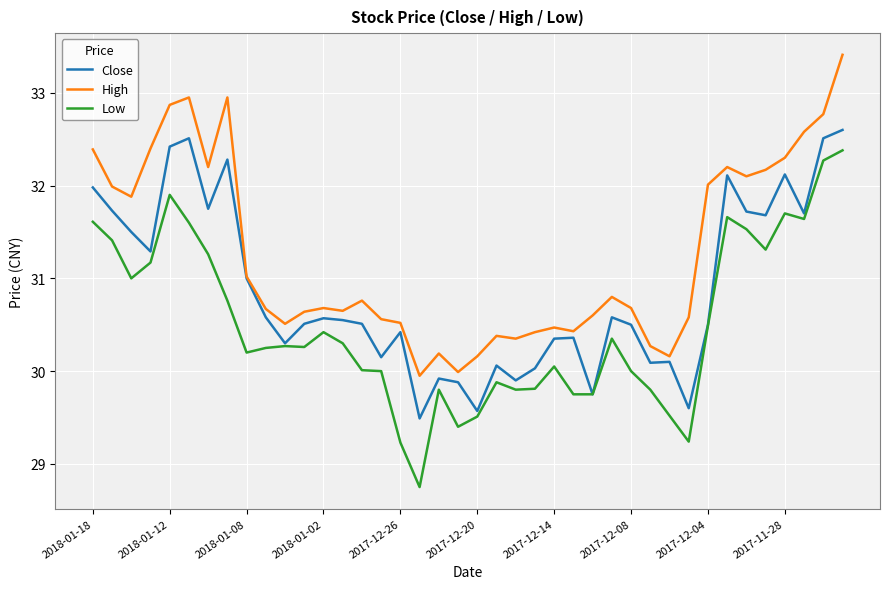

How many series are shown in this chart?

3